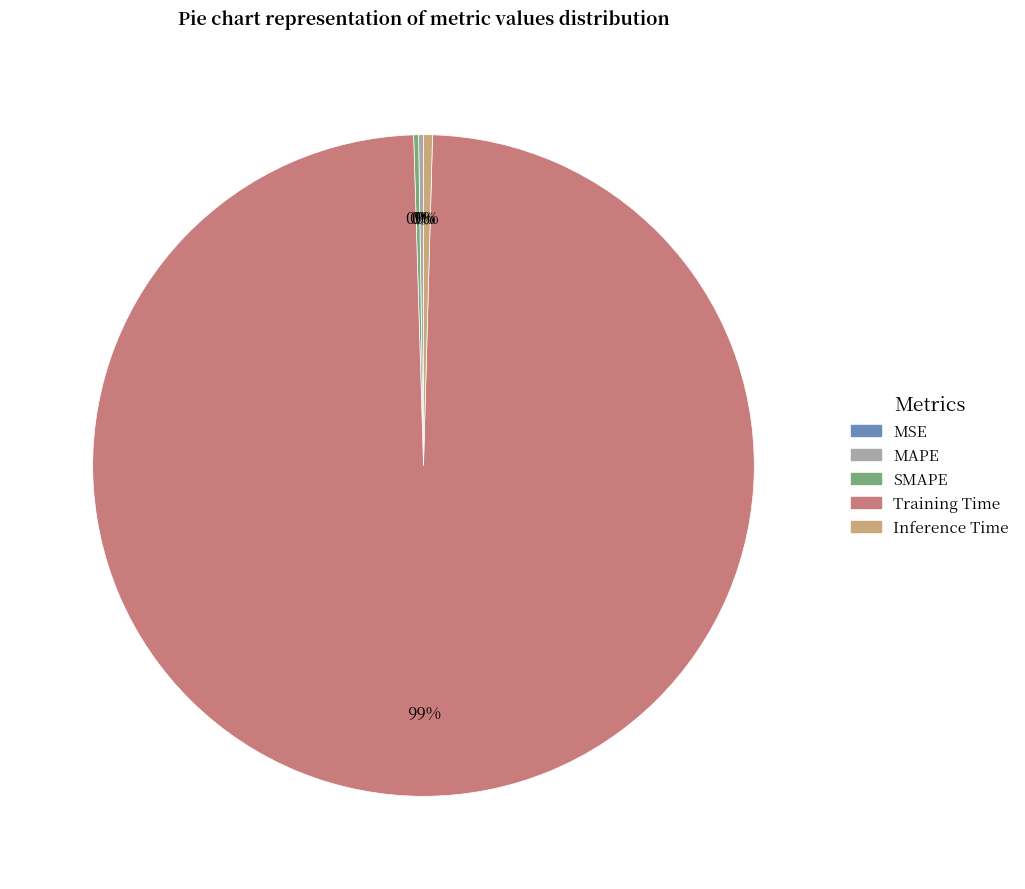

Which category has the biggest portion of the pie?

Training Time